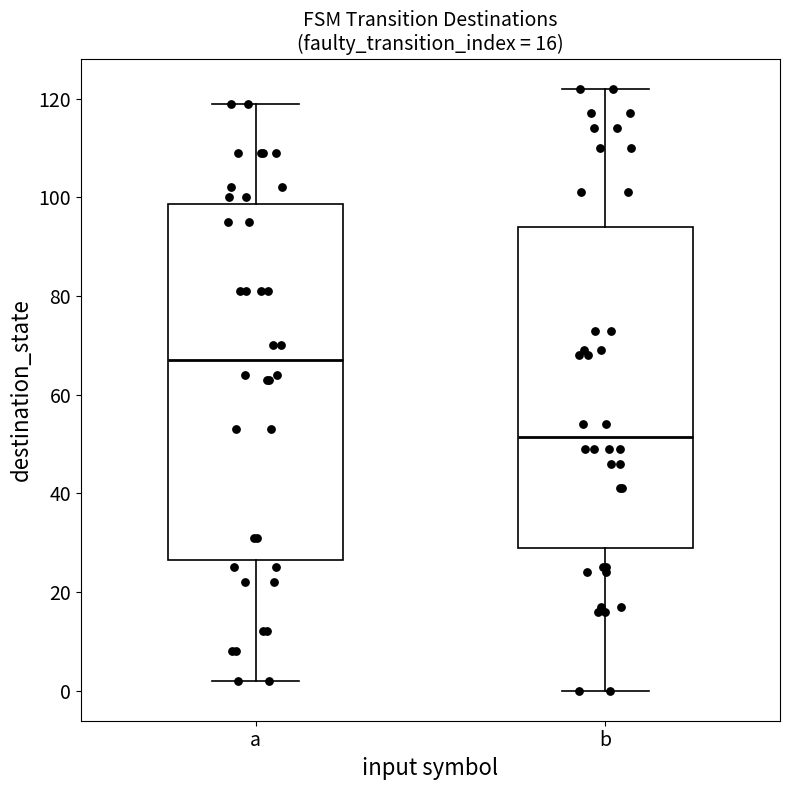

Comparing the boxes themselves (not the whiskers), which one is the tallest?

a